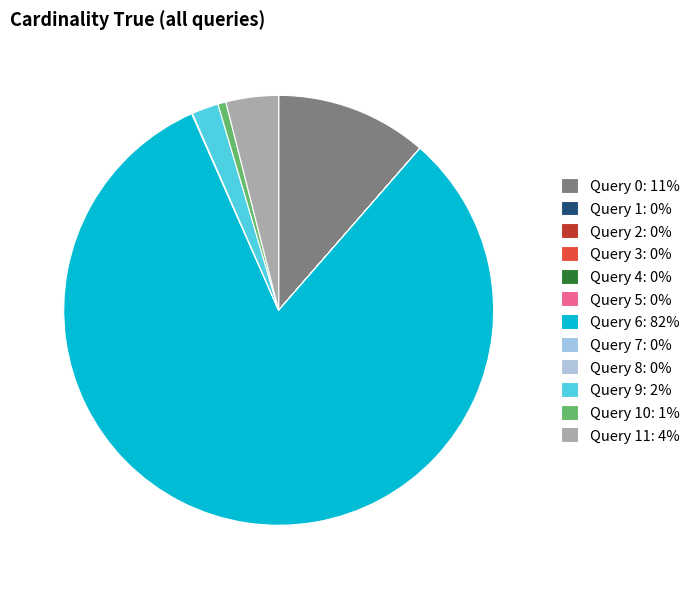

To the nearest percent, what is the difference between the largest and smallest slice percentages?

82%